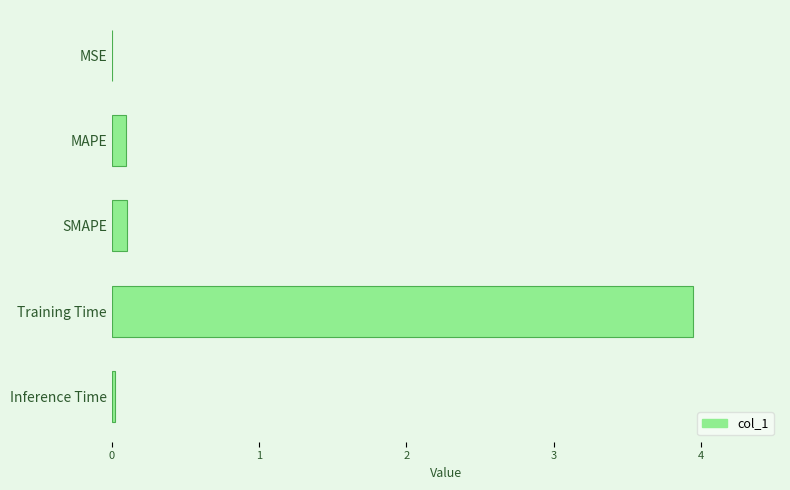

What is the sum of all values?

4.2